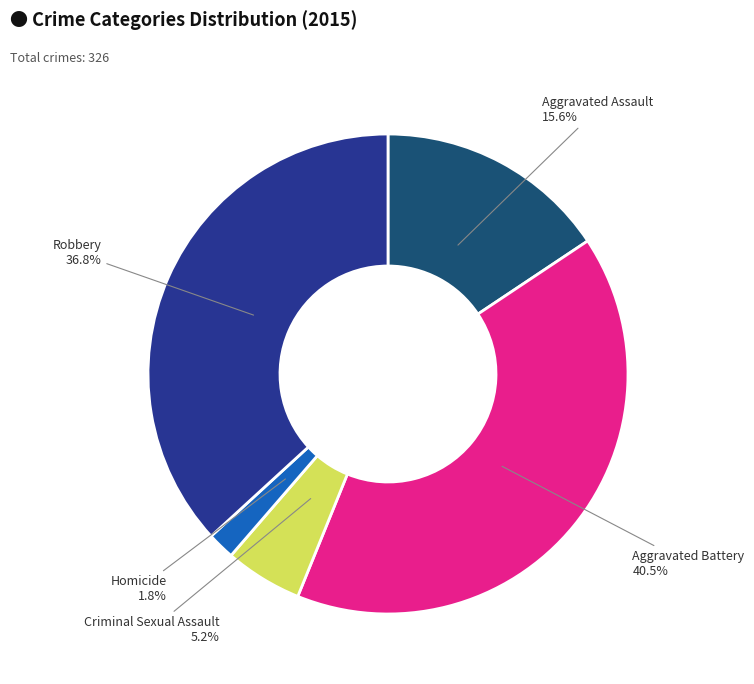

How many slices are in this pie chart?

5